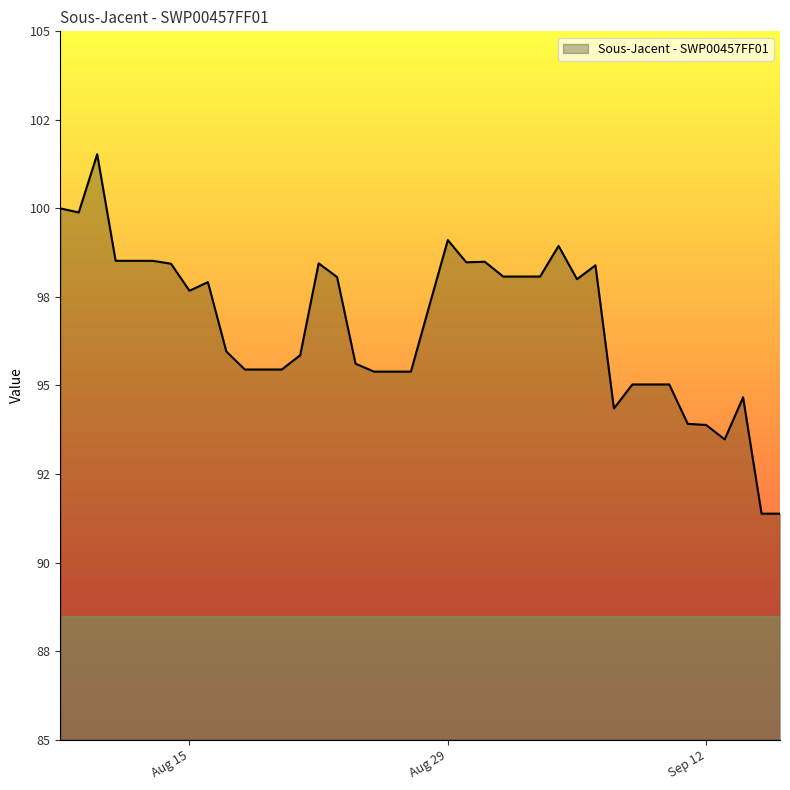

Is this an area chart (filled region under the line)?

Yes